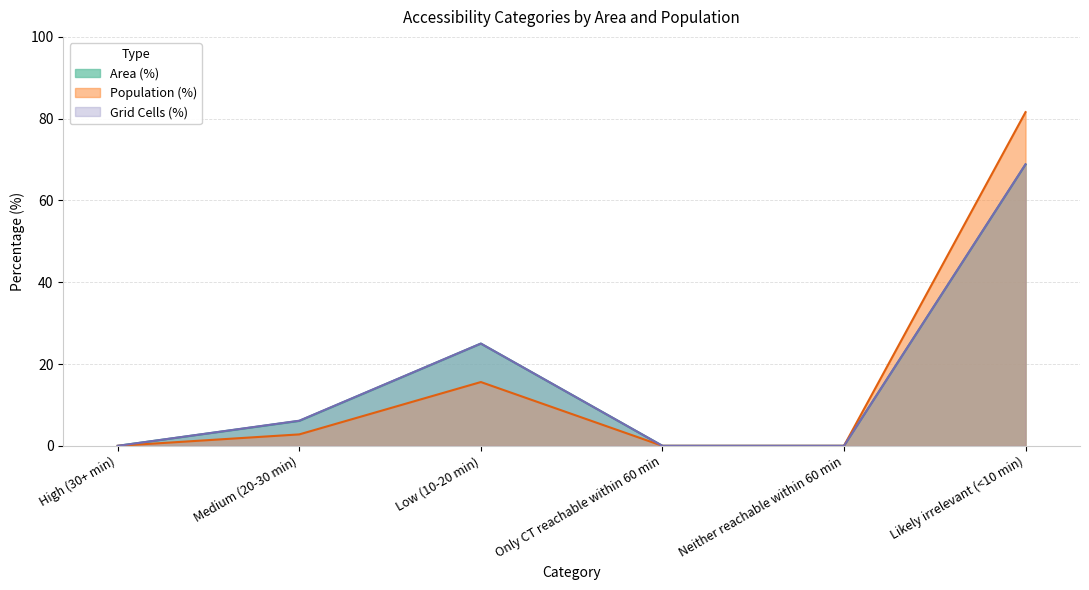

Count the number of categories in the chart.

6